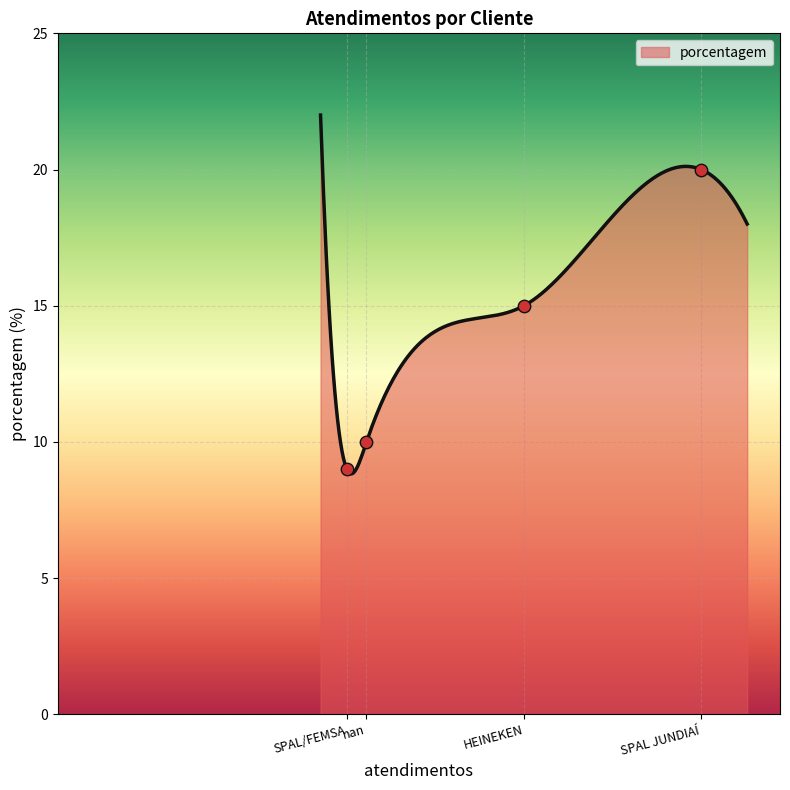

Approximately how many times larger is the value at SPAL JUNDIAÍ compared to nan?

2.0